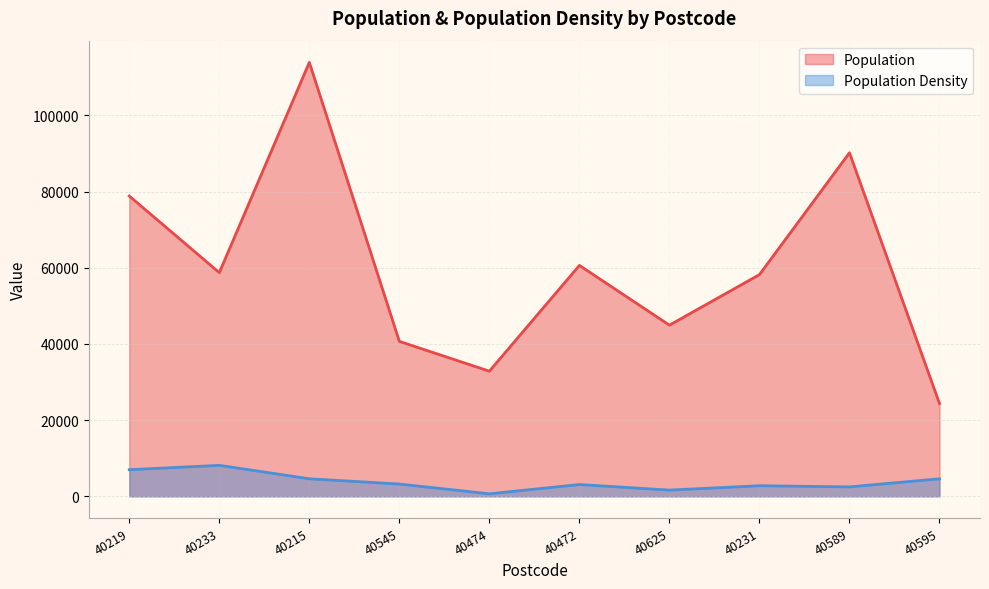

At how many categories does at least one series exceed 56034?

6